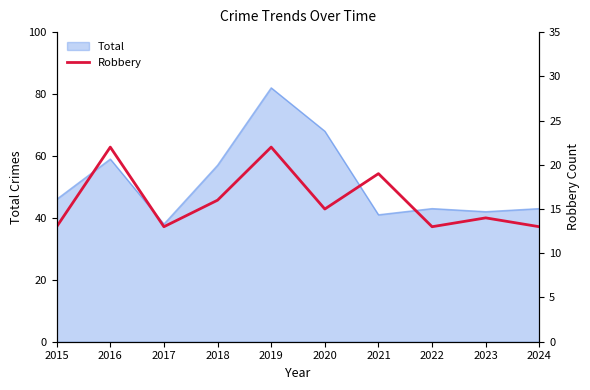

How many data points are above 15?

4